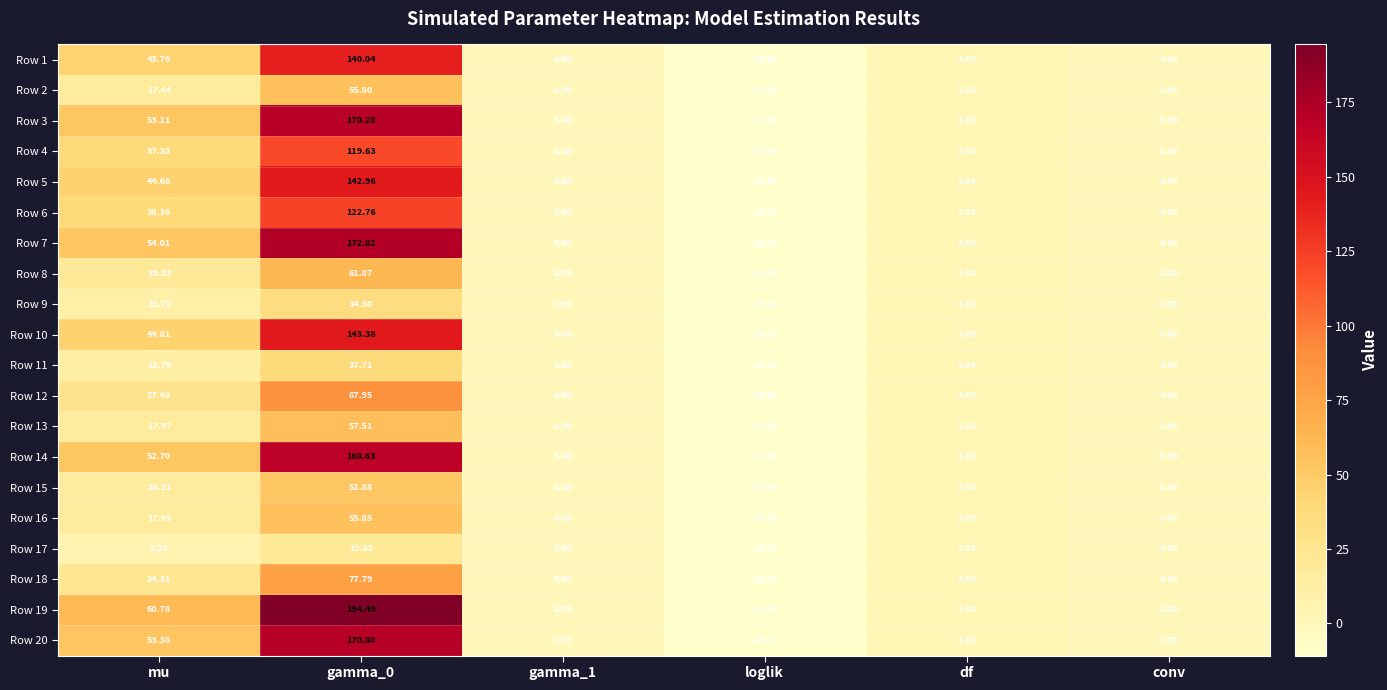

Where does the Row 7 series first go above 2?

mu